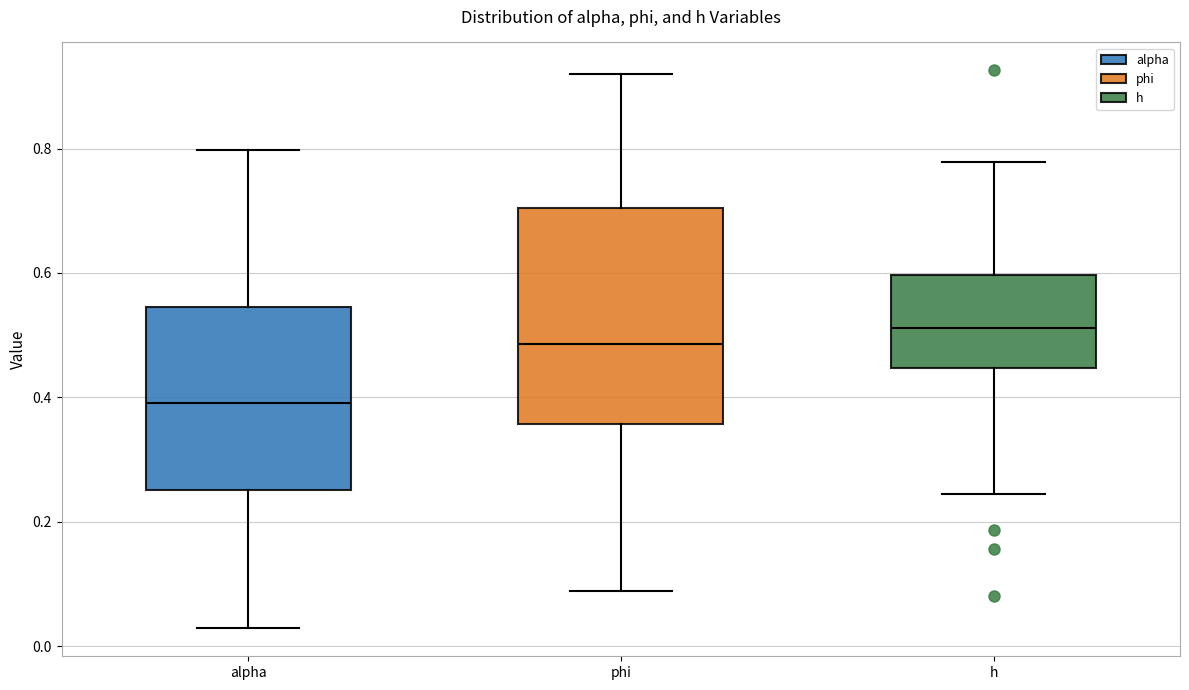

Comparing the boxes themselves (not the whiskers), which one is the tallest?

phi